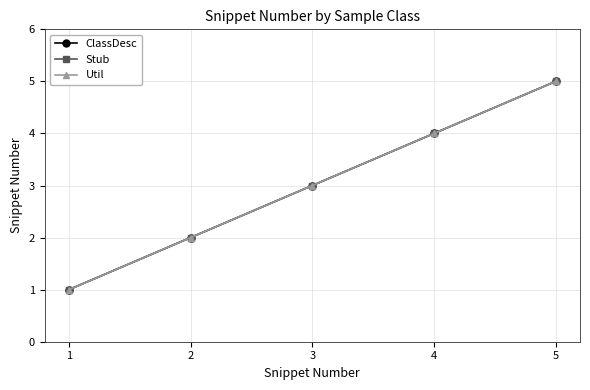

What is the sum of all Util values?

15